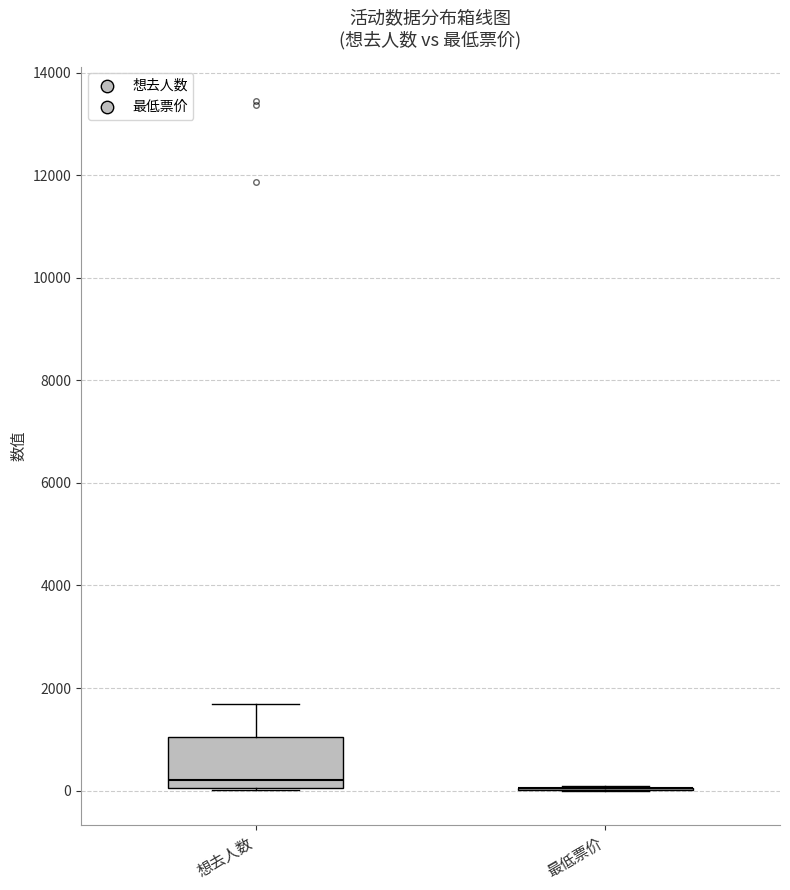

Reading left to right, read every box against the y-axis: the position of its median line, the range the box covers, and the ends of its whiskers. The values are not printed on the chart, so give them approximately, as read against the axis.

想去人数: median 200, box 0 to 1000, whiskers 0 to 1600
最低票价: box collapsed to a line at 0, whiskers 0 to 0